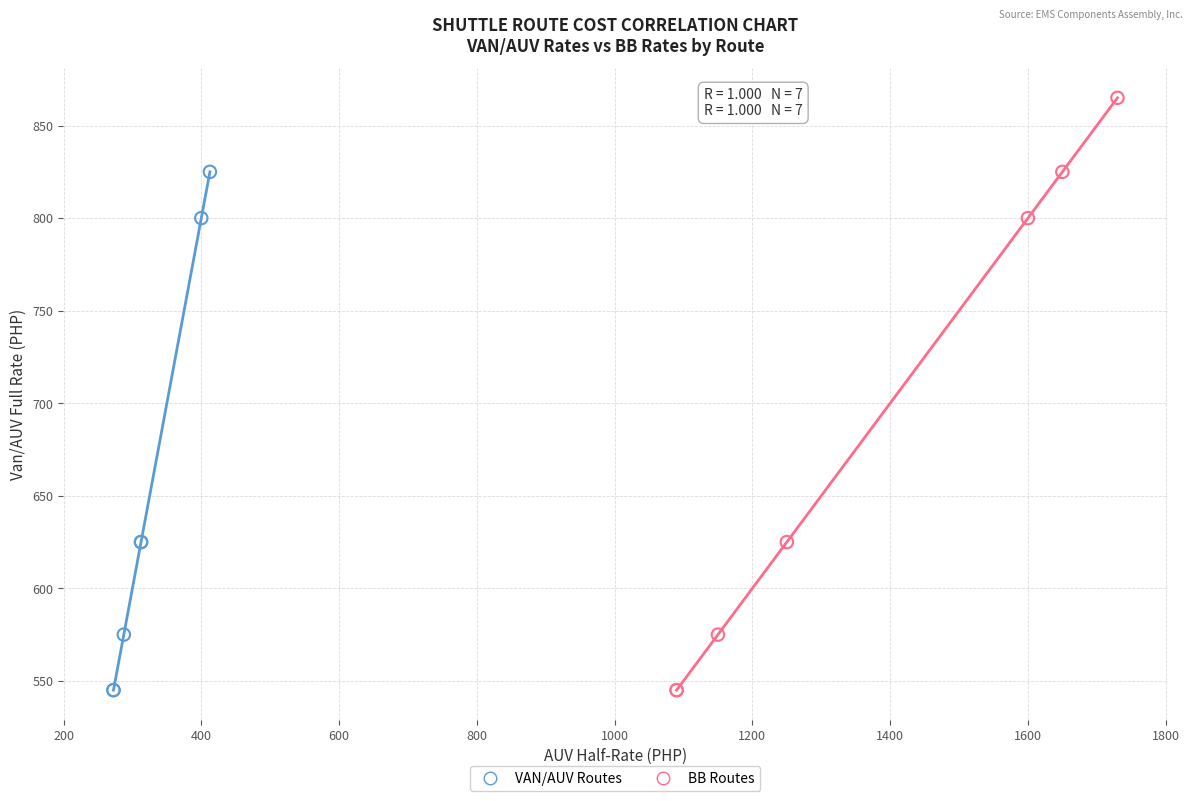

Which series has the largest Y range (max minus min)?

BB Routes